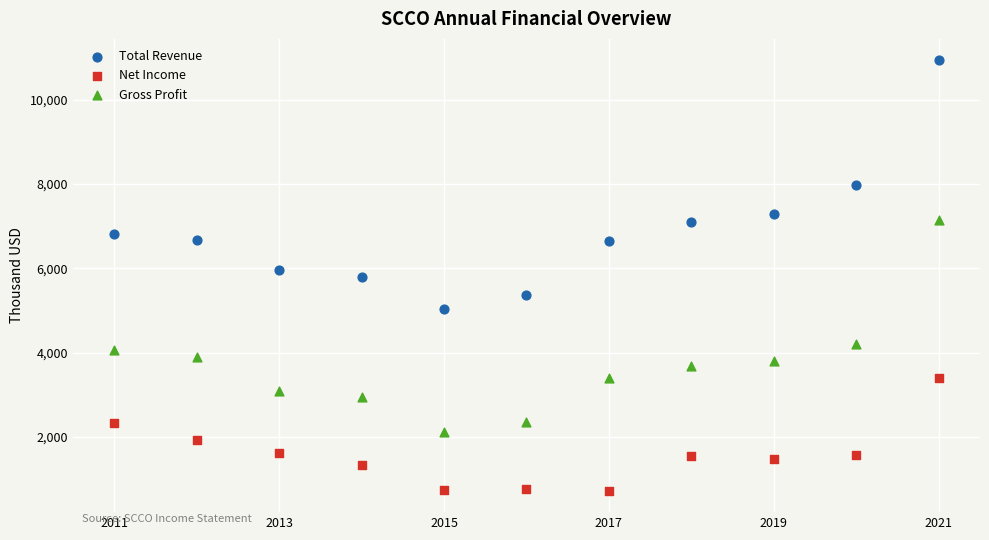

Which series reaches the maximum Y coordinate?

Total Revenue